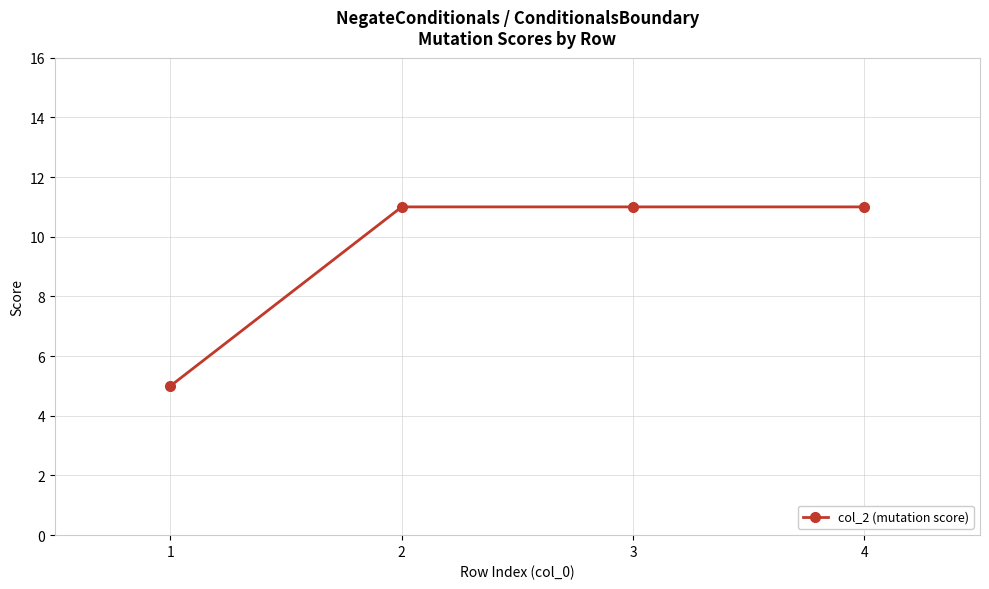

True or false: there are more than 1 points higher than both neighbors.

False